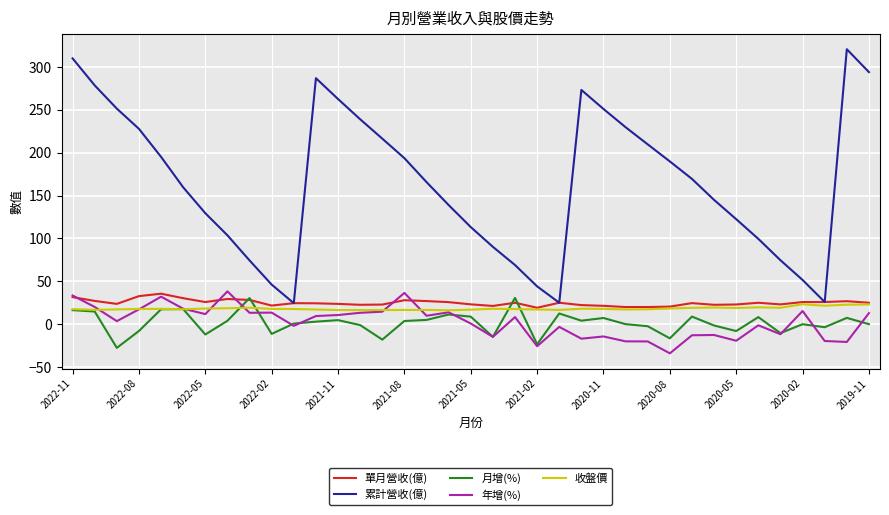

What is the minimum value for 單月營收(億)?

19.1